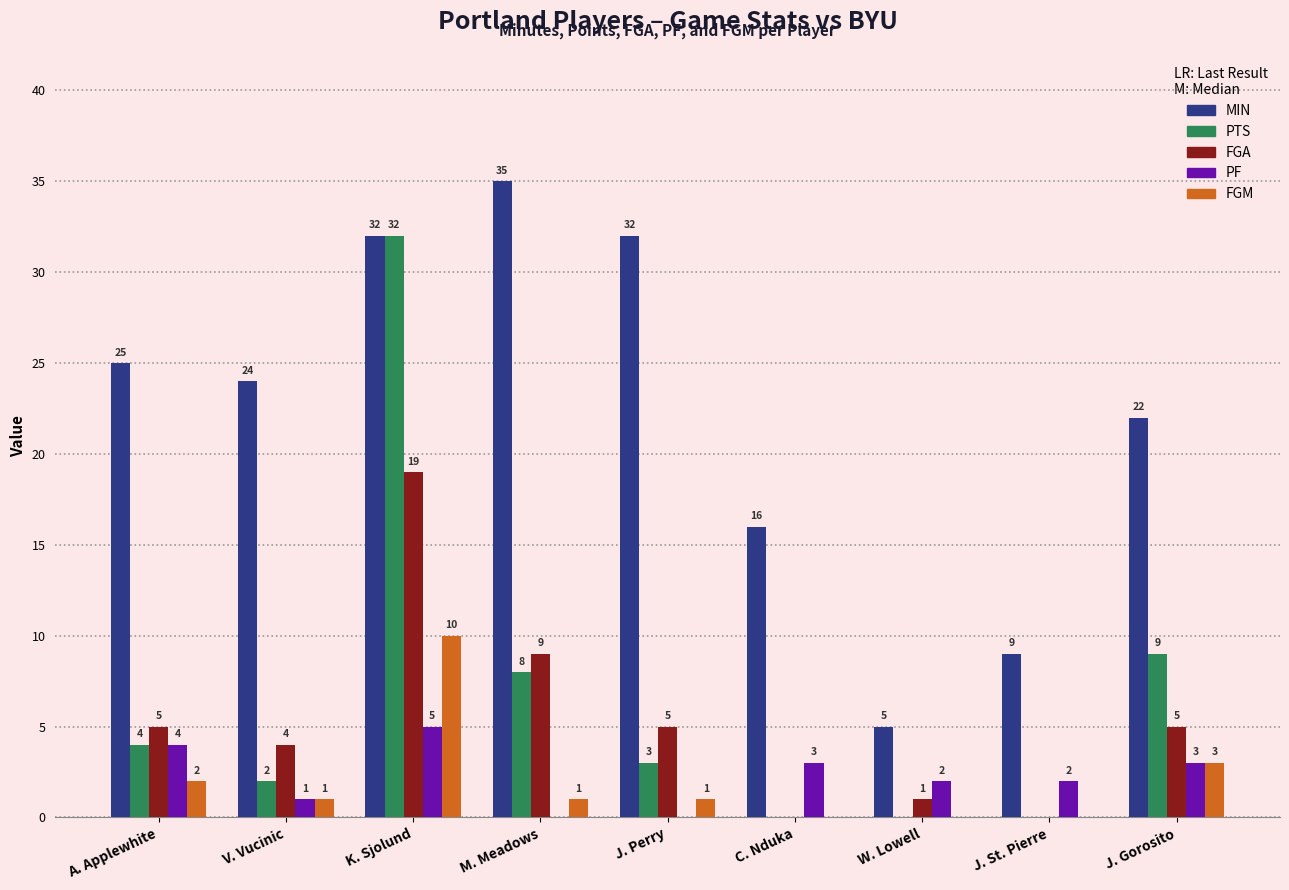

Which category has the highest value across all series?

M. Meadows